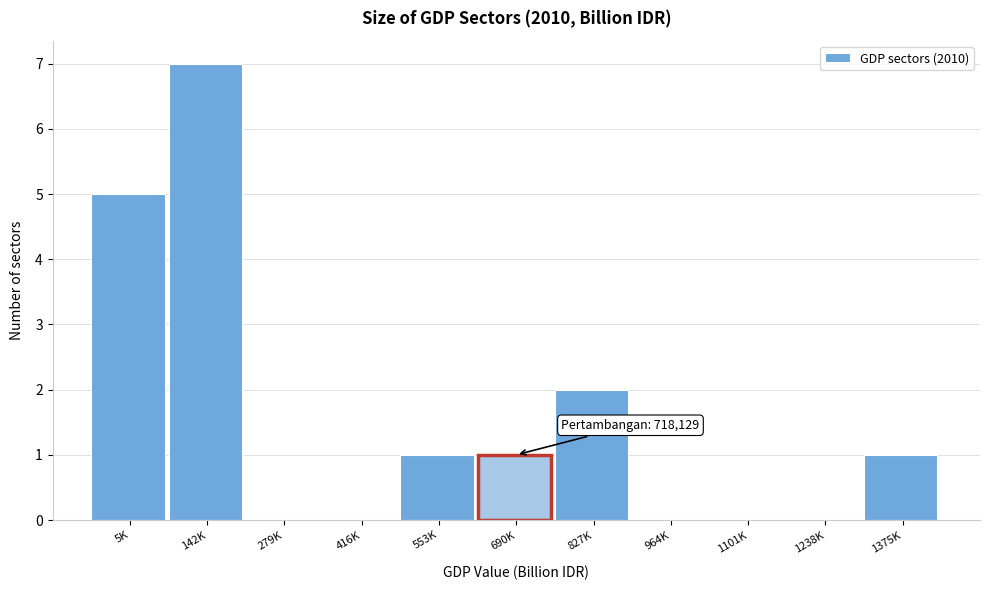

Reading left to right, what are all the values shown in this chart?

5K=5	142K=7	279K=0	416K=0	553K=1	690K=1	827K=2	964K=0	1101K=0	1238K=0	1375K=1